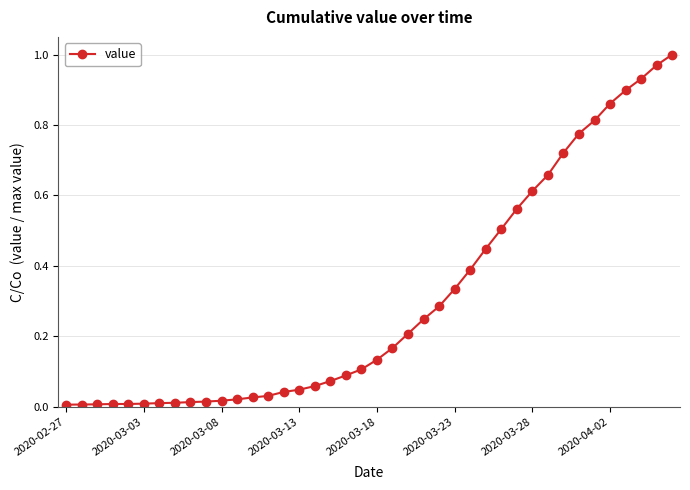

What is the sum of all values?

12.1